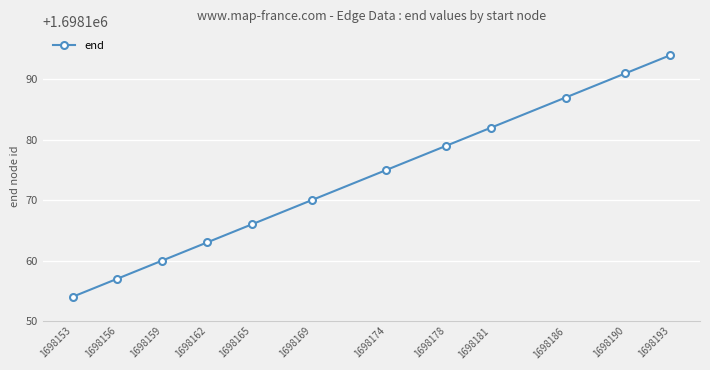

The chart shows a value of 1698157 at 1698156. True or false?

True